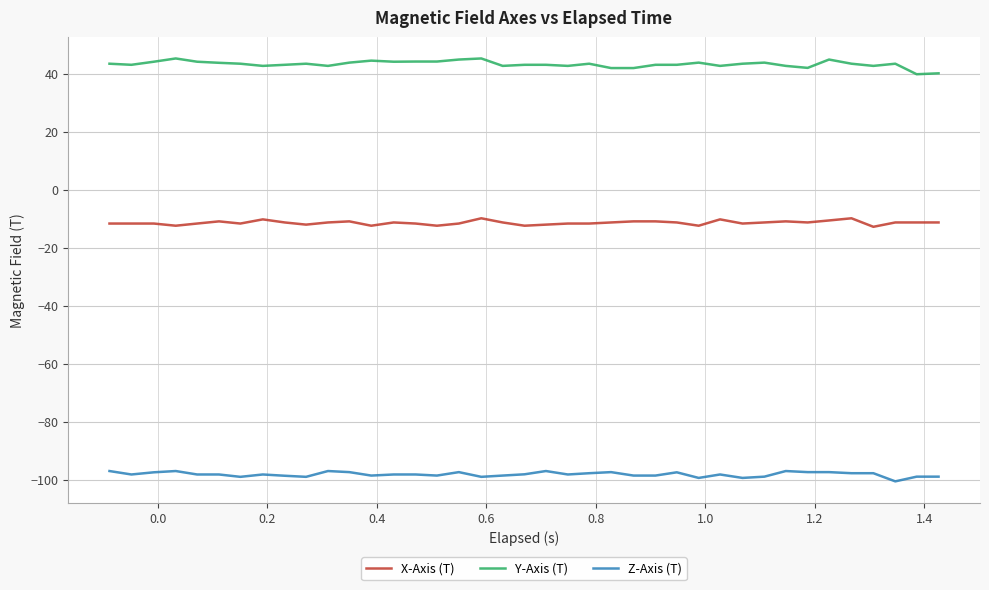

True or false: Z-Axis (T) and Y-Axis (T) intersect in this chart.

False